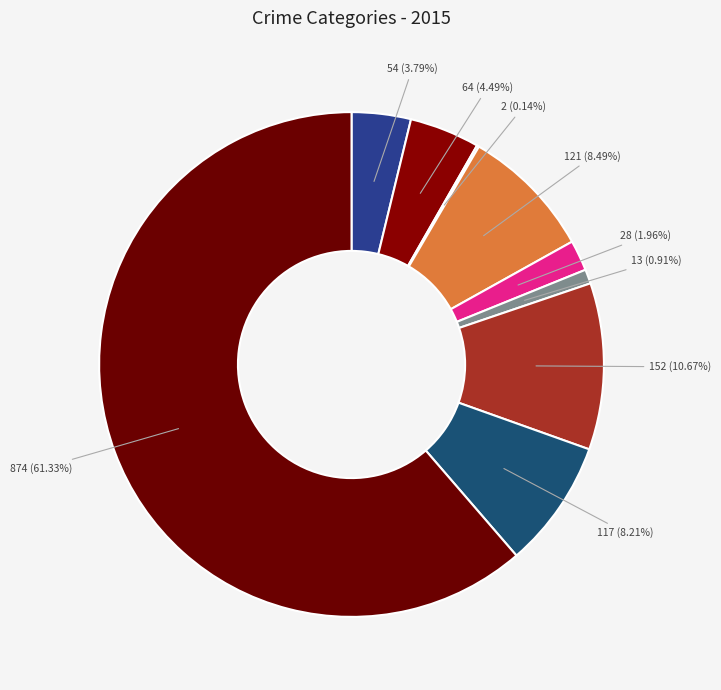

Which slice is the smallest?

Arson